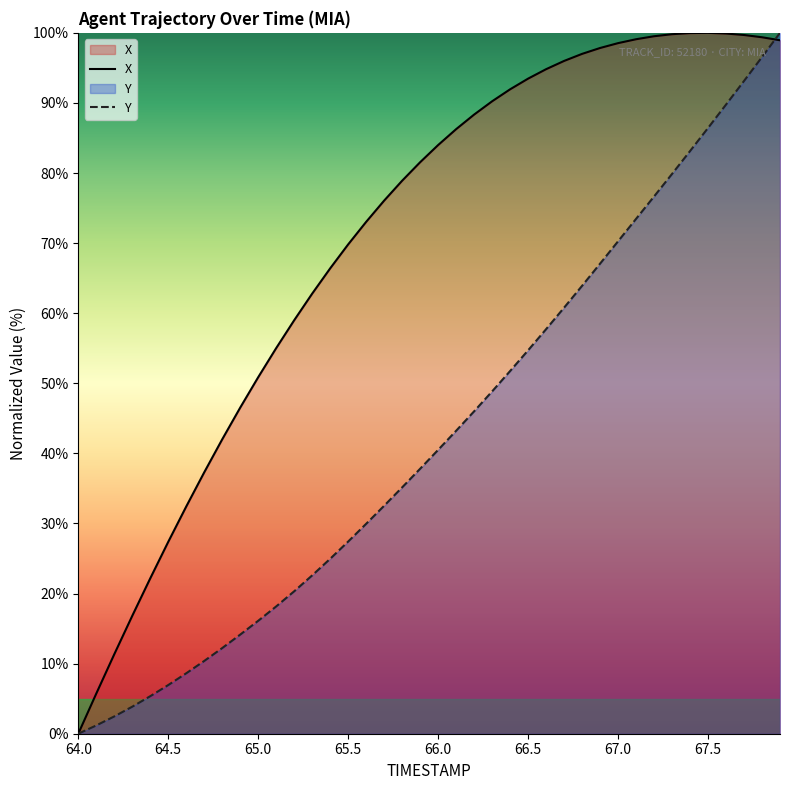

How many interior local peaks does the X series have?

1